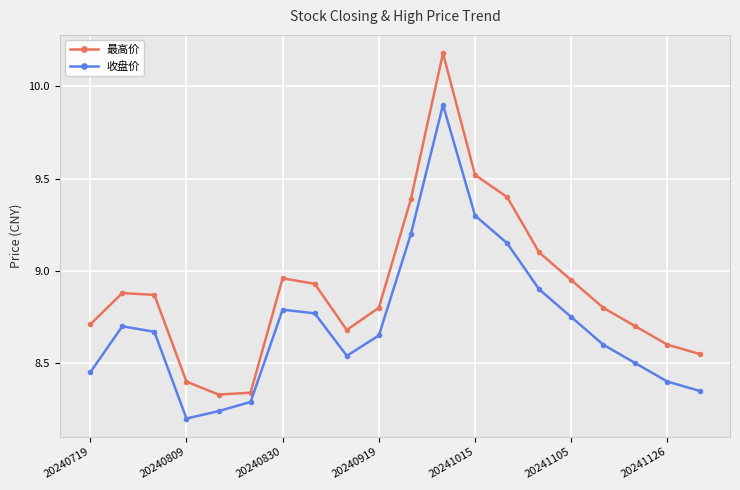

List the series in order of their peak value, highest first.

最高价, 收盘价